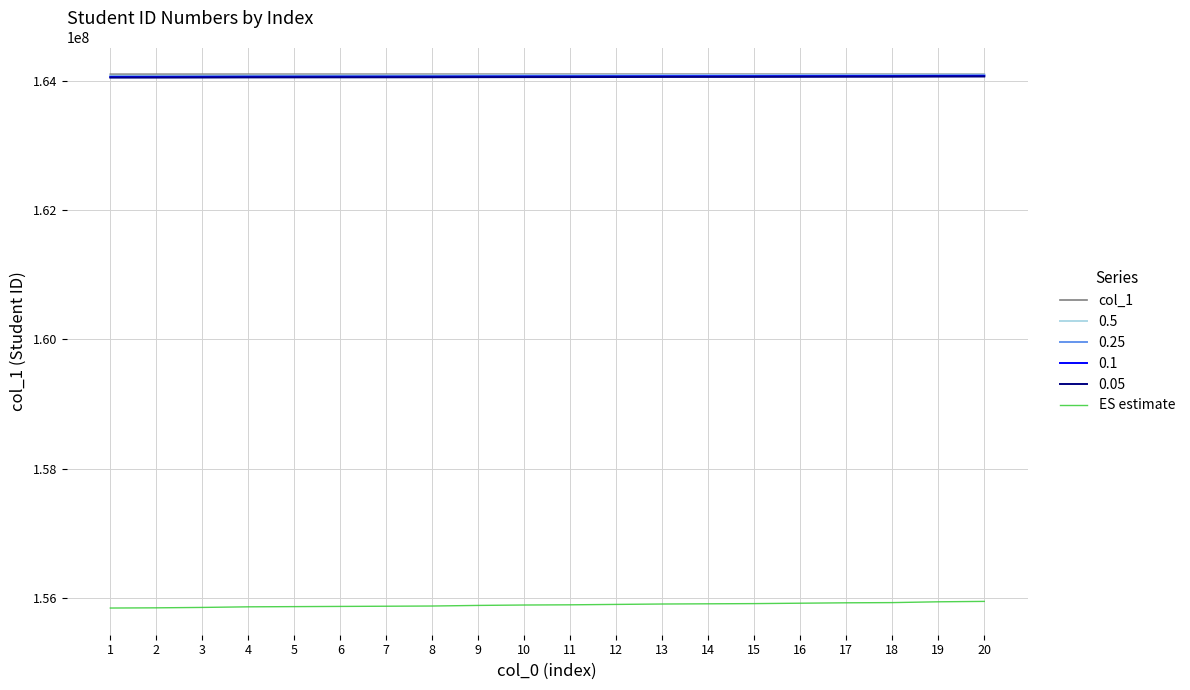

What is the greatest value displayed?

164101036.0